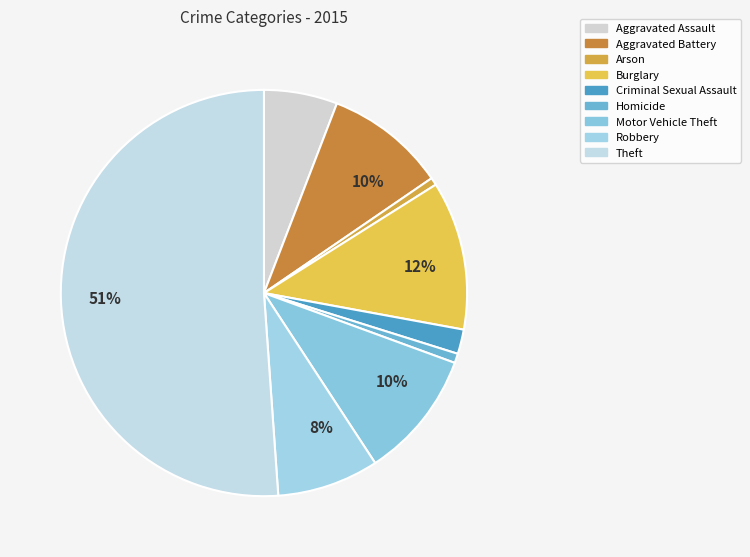

How many segments does this pie chart have?

9